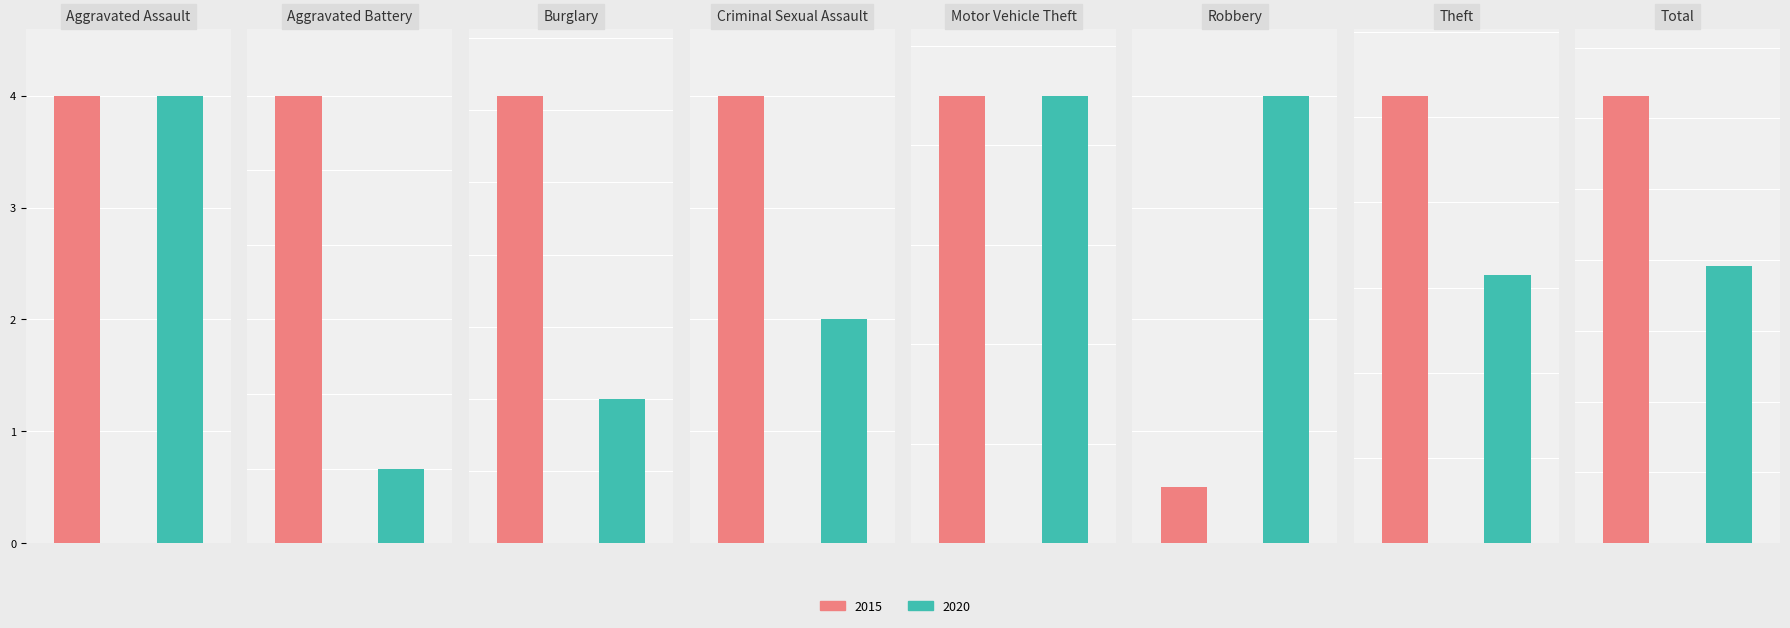

At which category is the sum across all series the highest?

Total